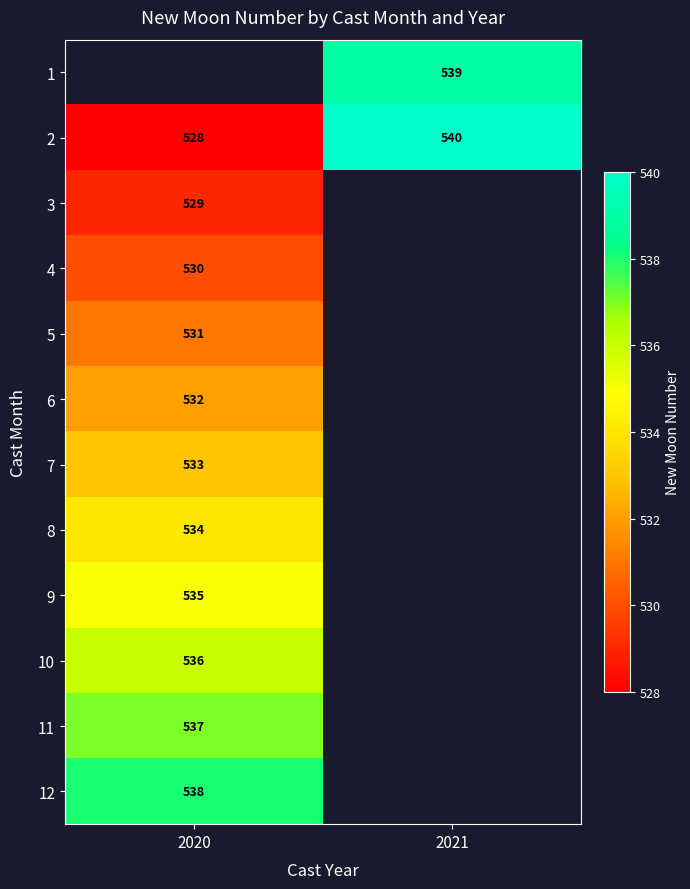

Is it true that 2 equals 274 at 2021?

False